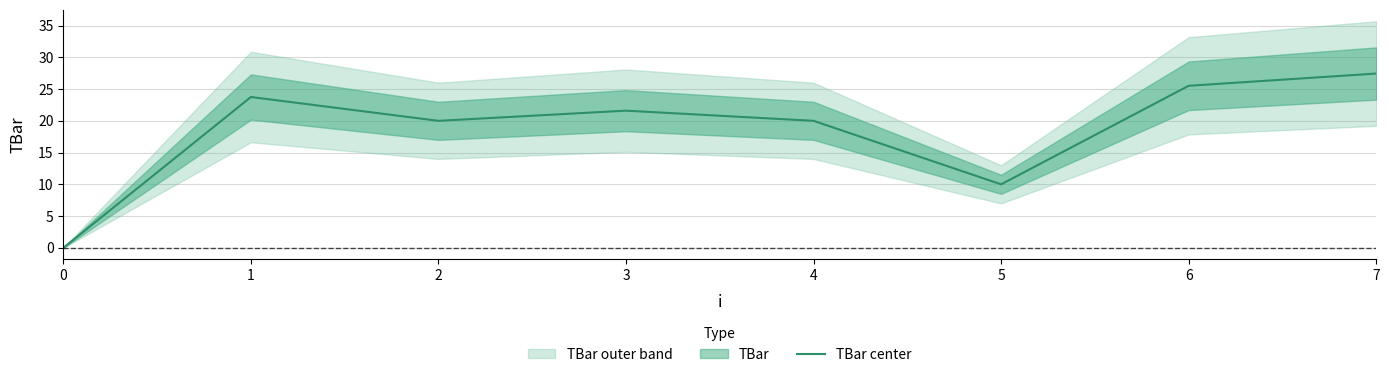

List the labels in order of value, smallest first.

0, 5, 2, 4, 3, 1, 6, 7